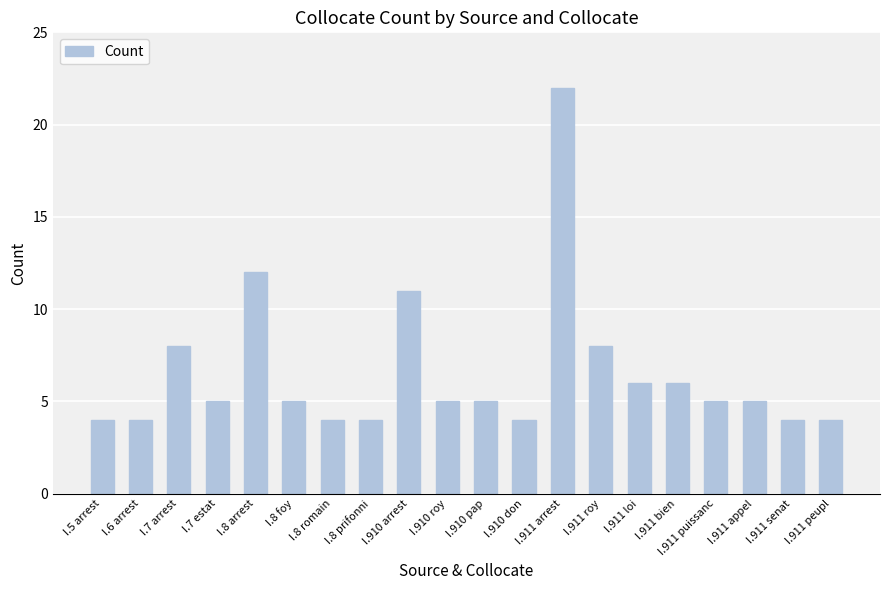

Is it true that the value at I.911 puissanc is 3?

False